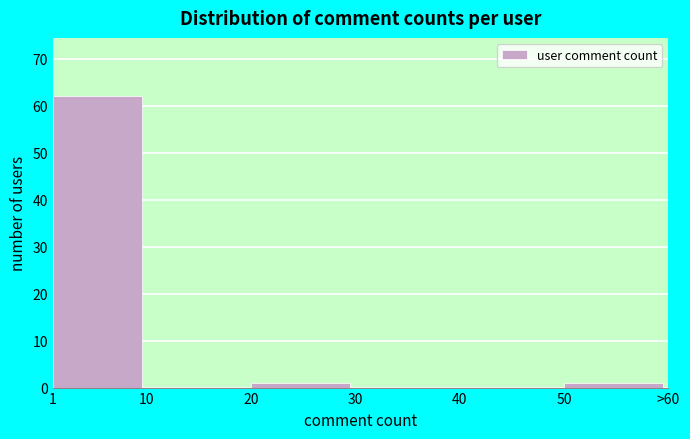

Reading right to left, transcribe all the data shown in this chart.

50=1	40=0	30=0	20=1	10=0	1=62